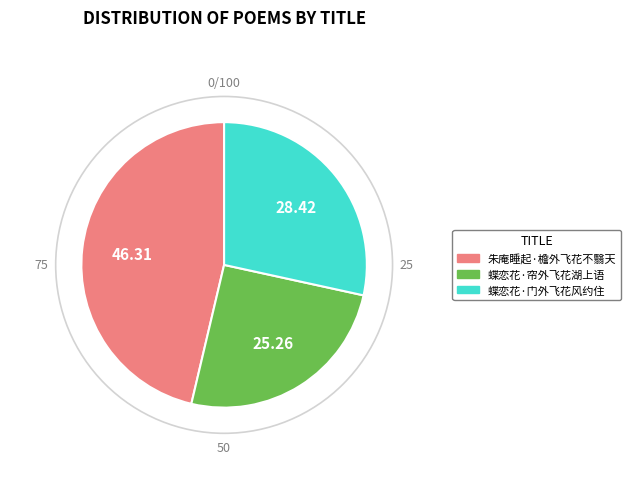

Approximately how many times larger is the value at 蝶恋花·门外飞花风约住 compared to 朱庵睡起·檐外飞花不翳天?

0.6